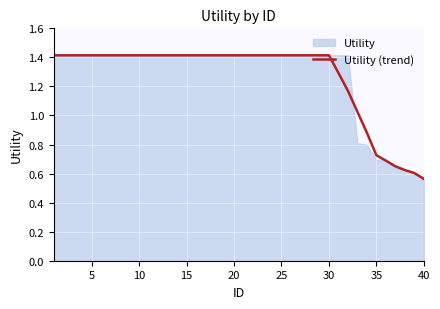

Which category has the lowest value in the Utility (trend) series?

40